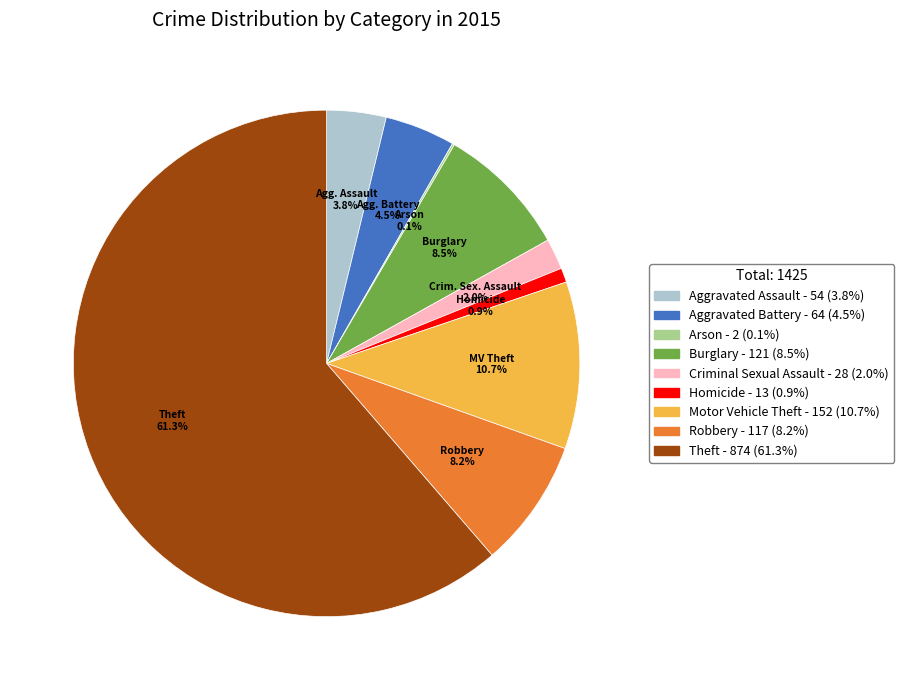

What is the ratio of the value at Robbery to the value at Aggravated Battery?

1.8